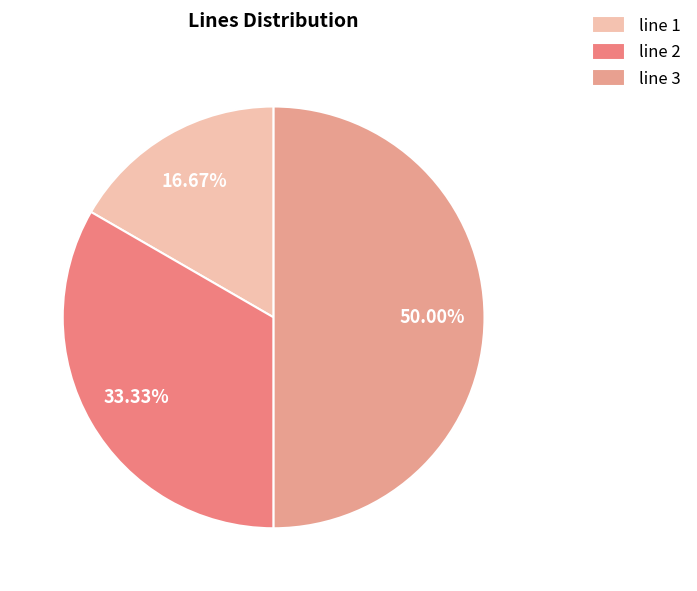

To the nearest percent, what is the difference between the line 2 and line 1 slice percentages?

17%